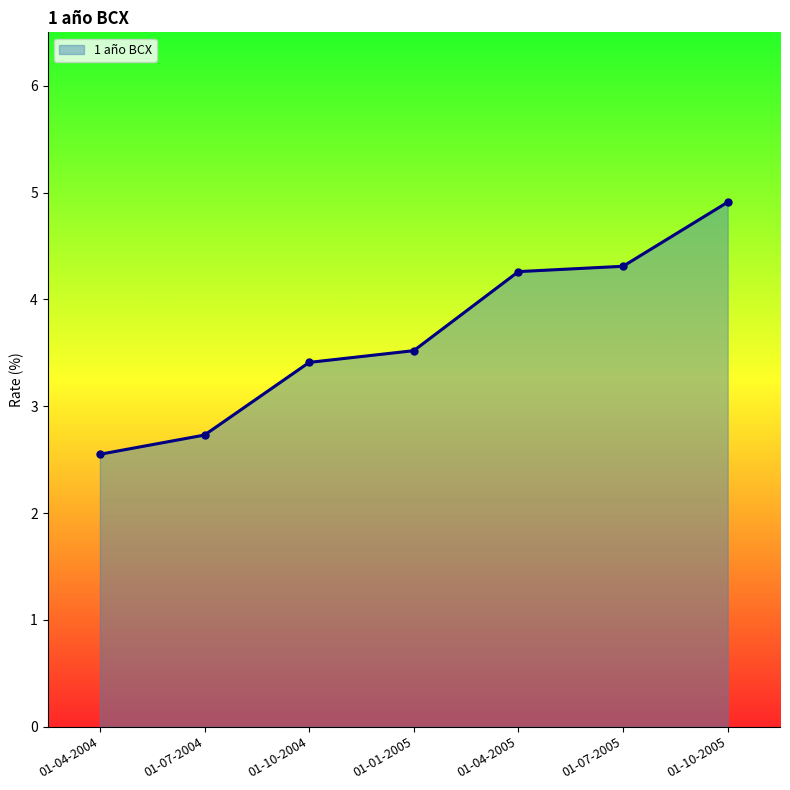

What is the approximate value at 01-07-2004?

2.7